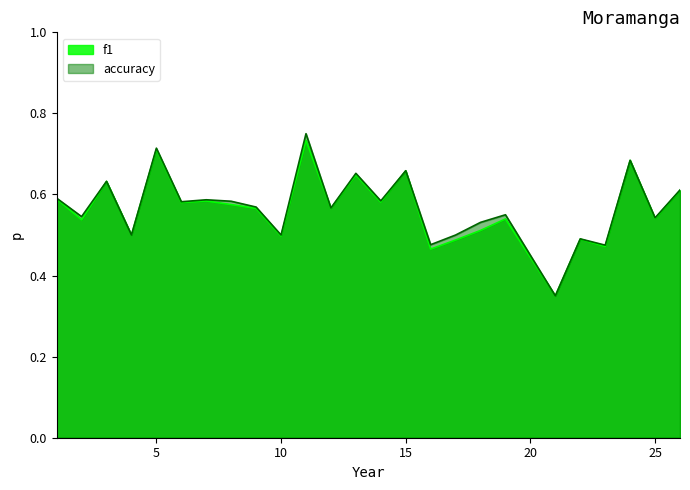

Reading left to right, extract all data points from this chart.

f1: 1=0.6	2=0.5	3=0.6	4=0.5	5=0.7	6=0.6	7=0.6	8=0.6	9=0.6	10=0.5	11=0.7	12=0.6	13=0.6	14=0.6	15=0.7	16=0.5	17=0.5	18=0.5	19=0.5	21=0.3	22=0.5	23=0.5	24=0.7	25=0.5	26=0.6
accuracy: 1=0.6	2=0.5	3=0.6	4=0.5	5=0.7	6=0.6	7=0.6	8=0.6	9=0.6	10=0.5	11=0.8	12=0.6	13=0.7	14=0.6	15=0.7	16=0.5	17=0.5	18=0.5	19=0.6	21=0.3	22=0.5	23=0.5	24=0.7	25=0.5	26=0.6